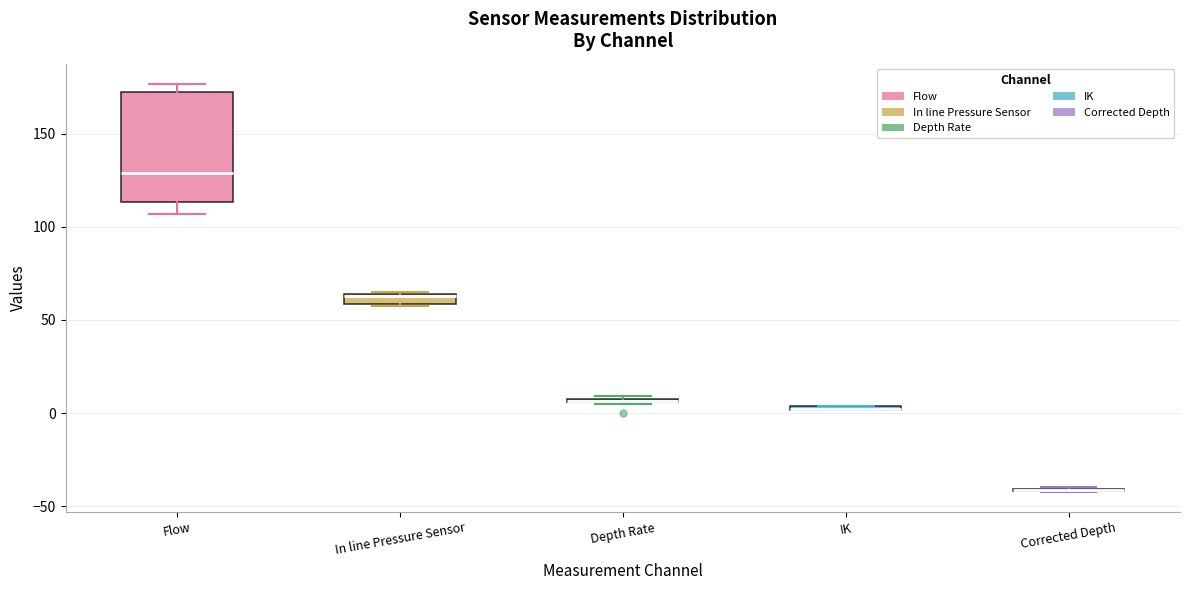

Comparing the boxes themselves (not the whiskers), which one is the tallest?

Flow